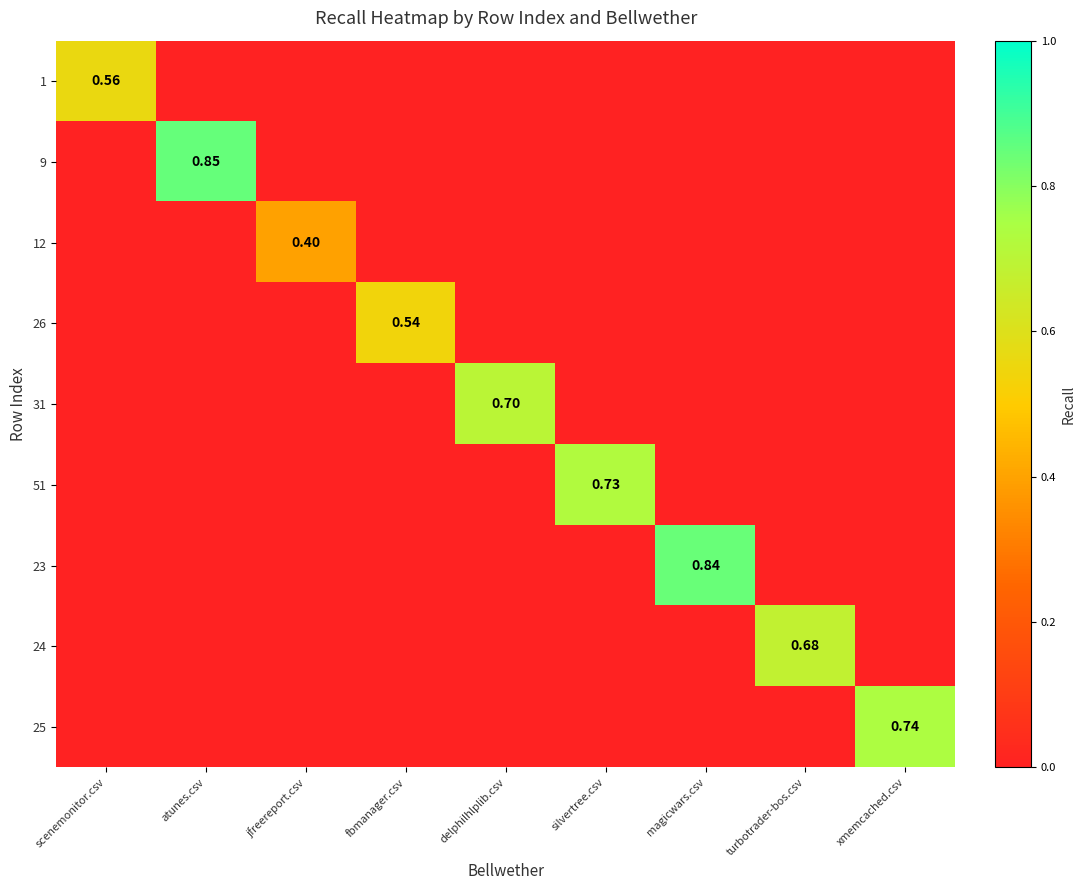

What is the total value across all series at fbmanager.csv?

0.5